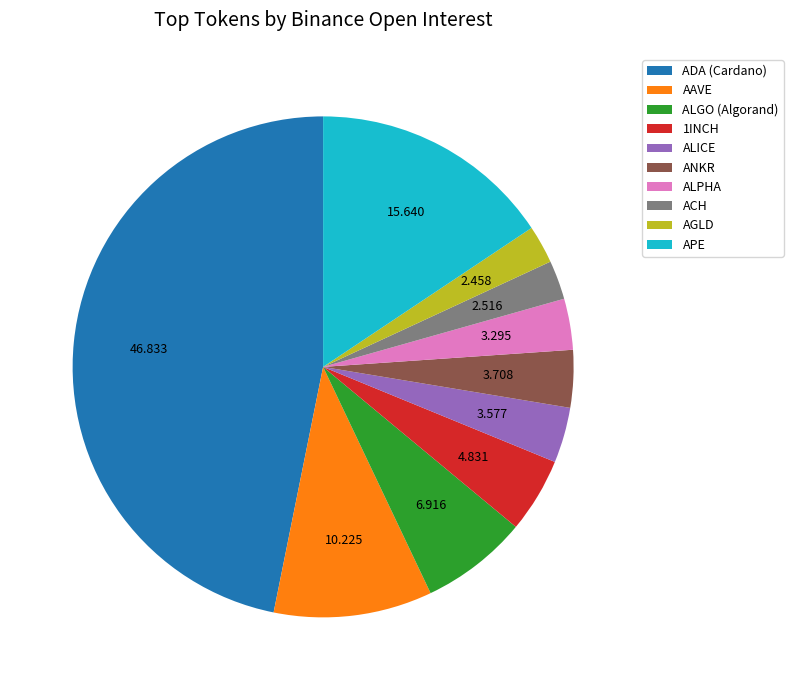

Which category has the biggest portion of the pie?

ADA (Cardano)